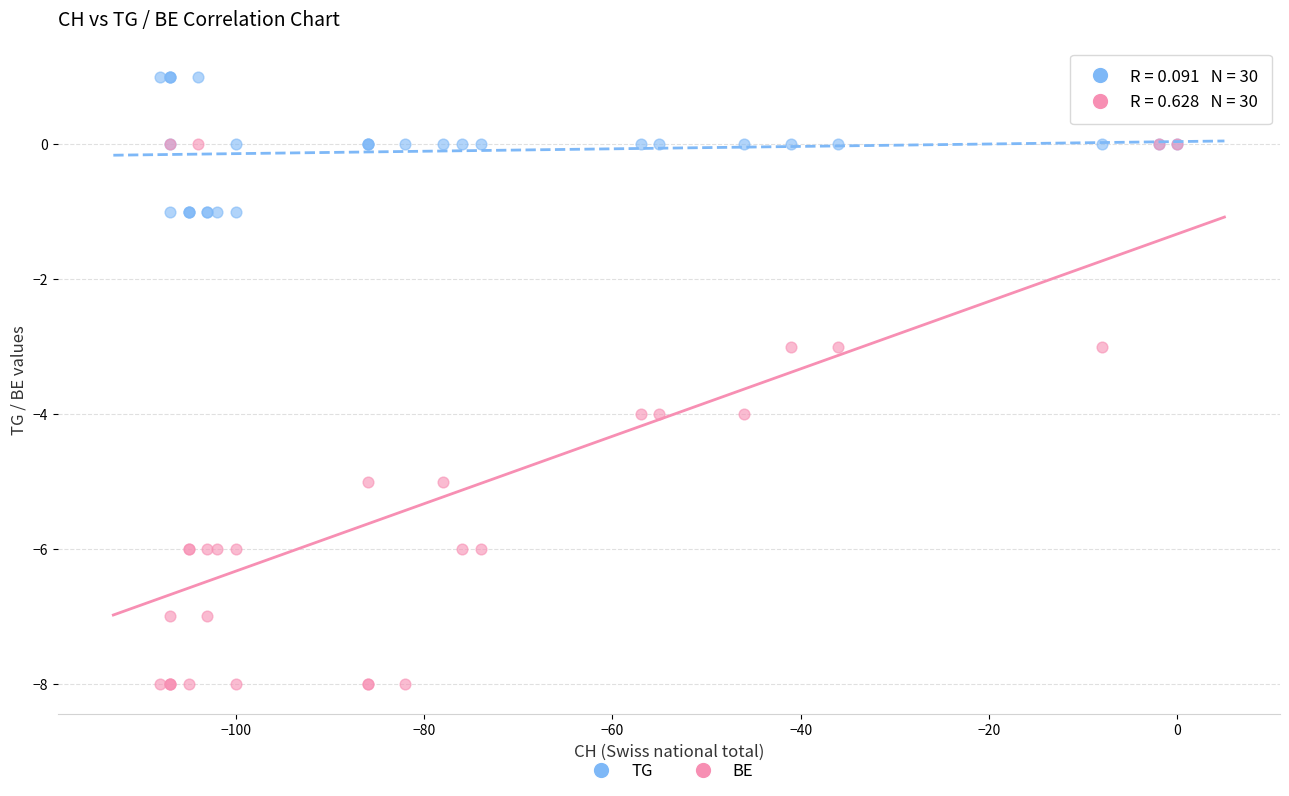

Which series reaches the maximum Y coordinate?

TG